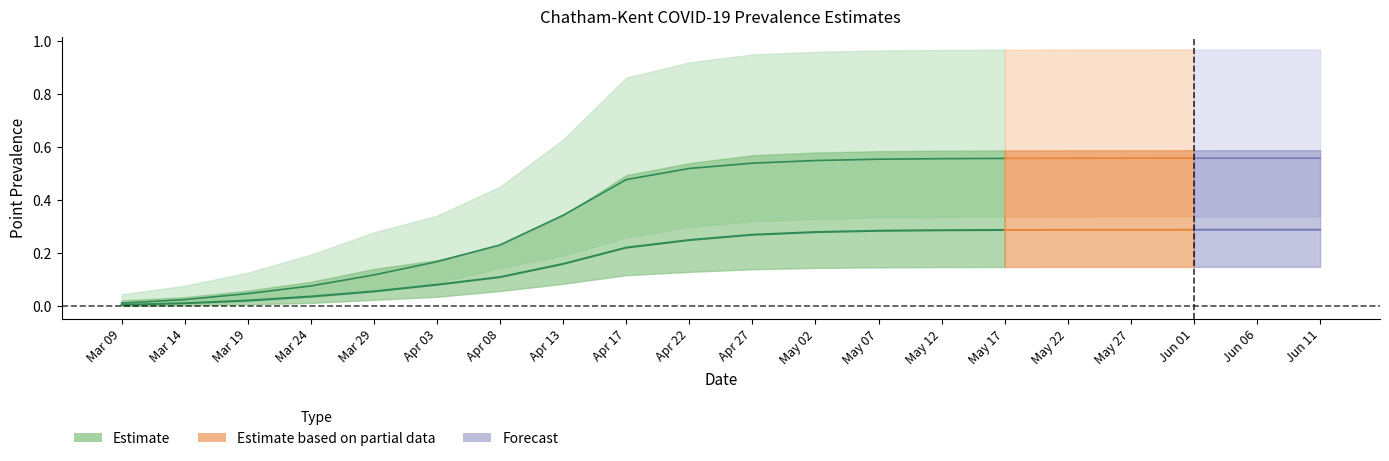

The value of pointprevalence_50 at 2020-03-19 is 0.0. True or false?

False